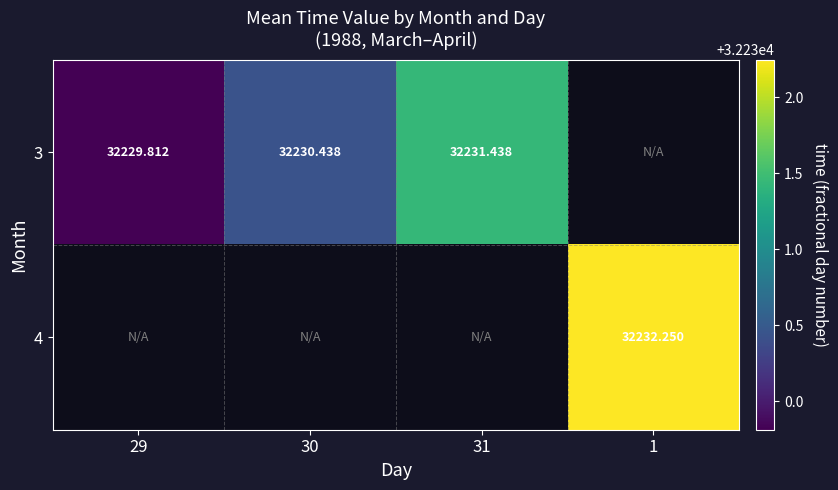

Rank the series at 30 from highest to lowest value.

3, 4